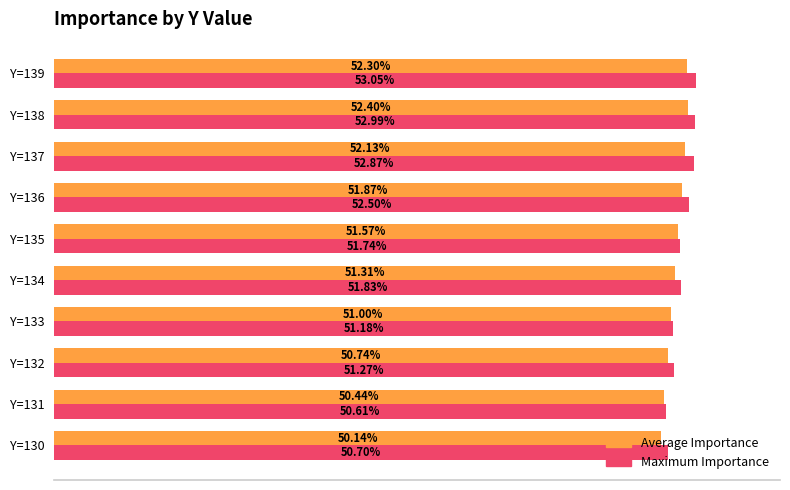

Rank the series at Y=133 from highest to lowest value.

Maximum Importance, Average Importance